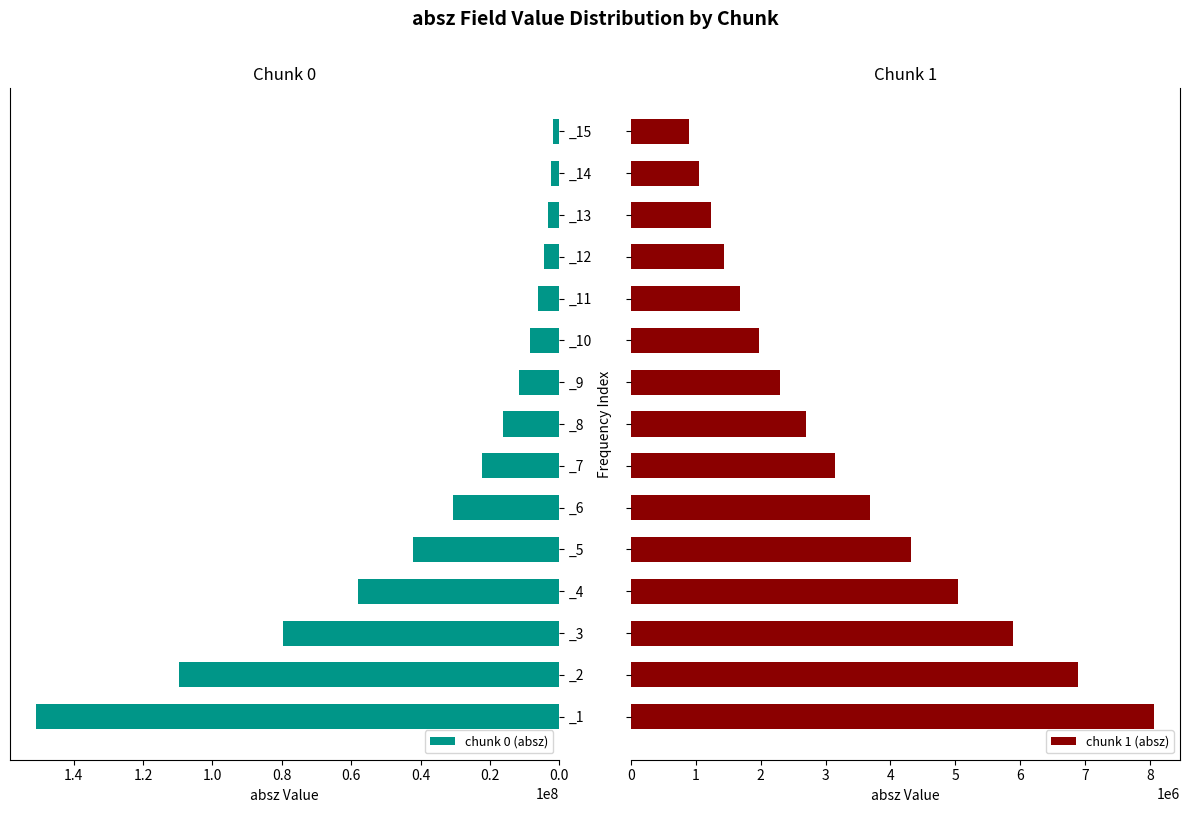

The value of chunk 0 (absz) at _3 is 120921926. True or false?

False